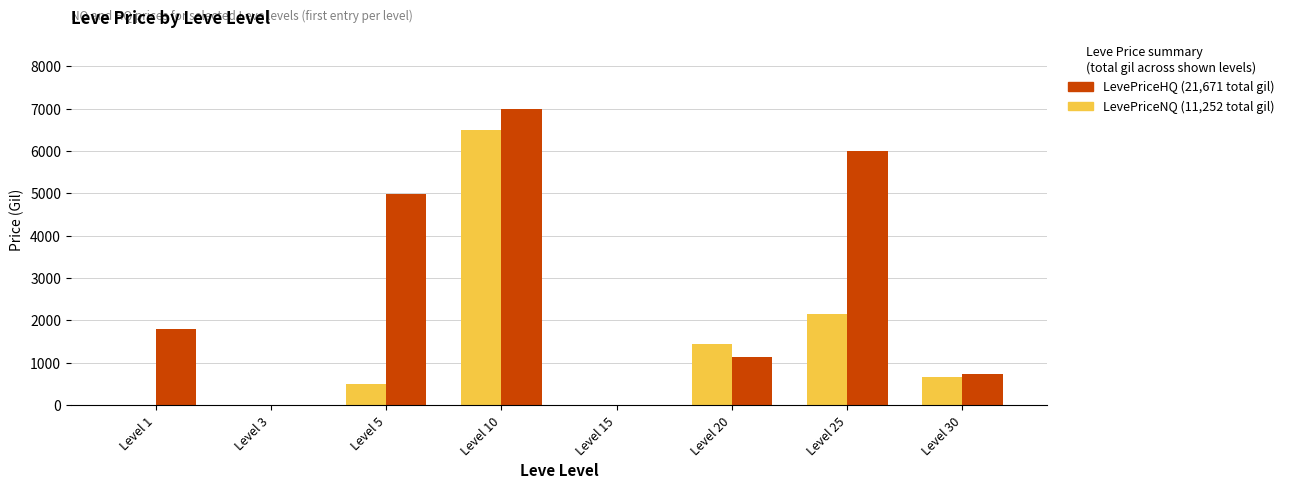

Reading left to right, what are all the values shown in this chart?

LevePriceNQ: Level 1=0.0	Level 3=0.0	Level 5=500.0	Level 10=6508.1	Level 15=0.0	Level 20=1437.5	Level 25=2149.5	Level 30=657.4
LevePriceHQ: Level 1=1800.0	Level 3=0.0	Level 5=4997.5	Level 10=7000.3	Level 15=0.0	Level 20=1141.2	Level 25=5994.0	Level 30=738.0